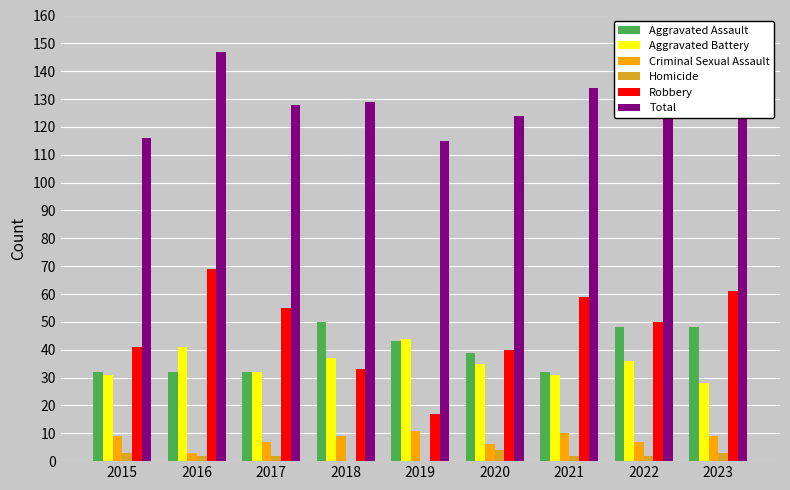

What is the value of the Criminal Sexual Assault bar at the 2nd from the left?

3